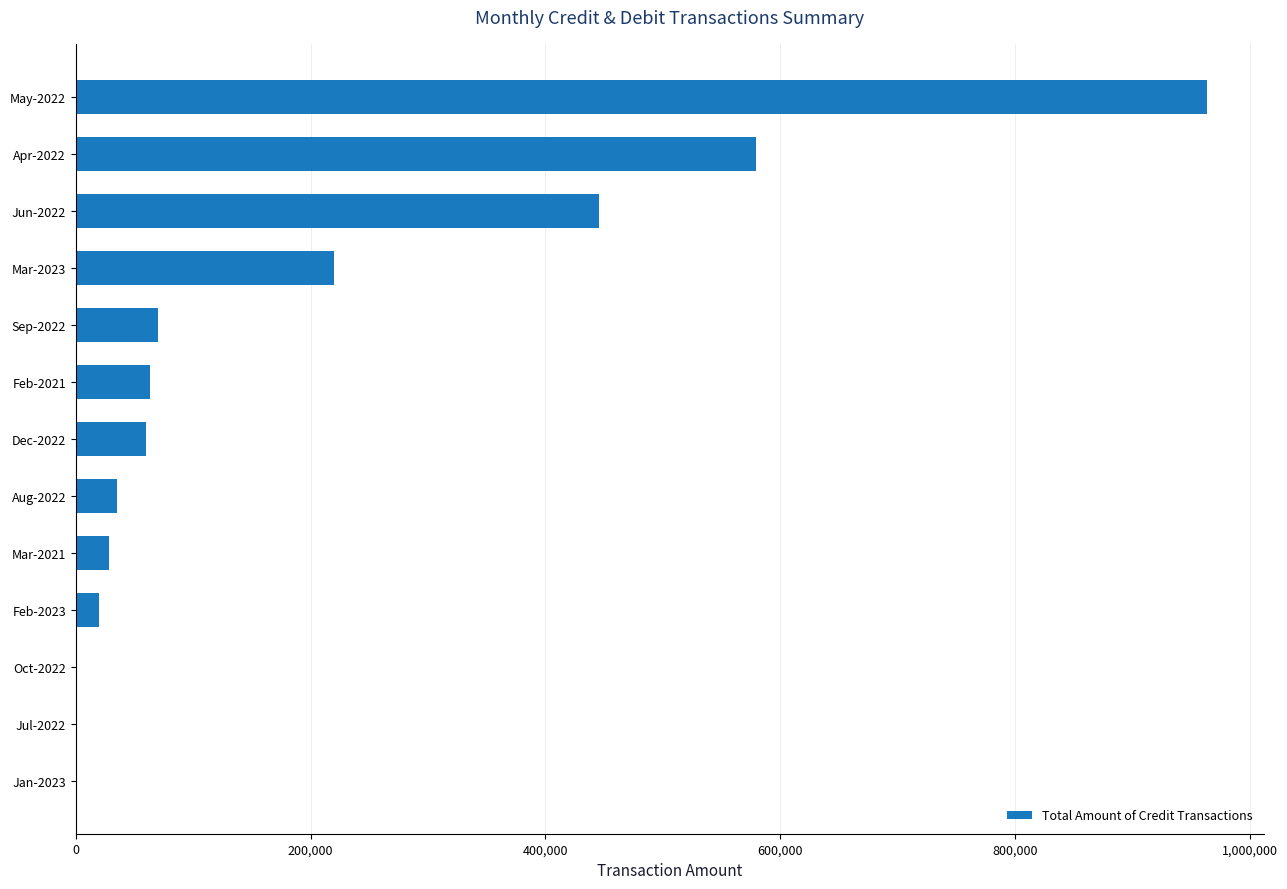

What is the greatest value displayed?

963675.0